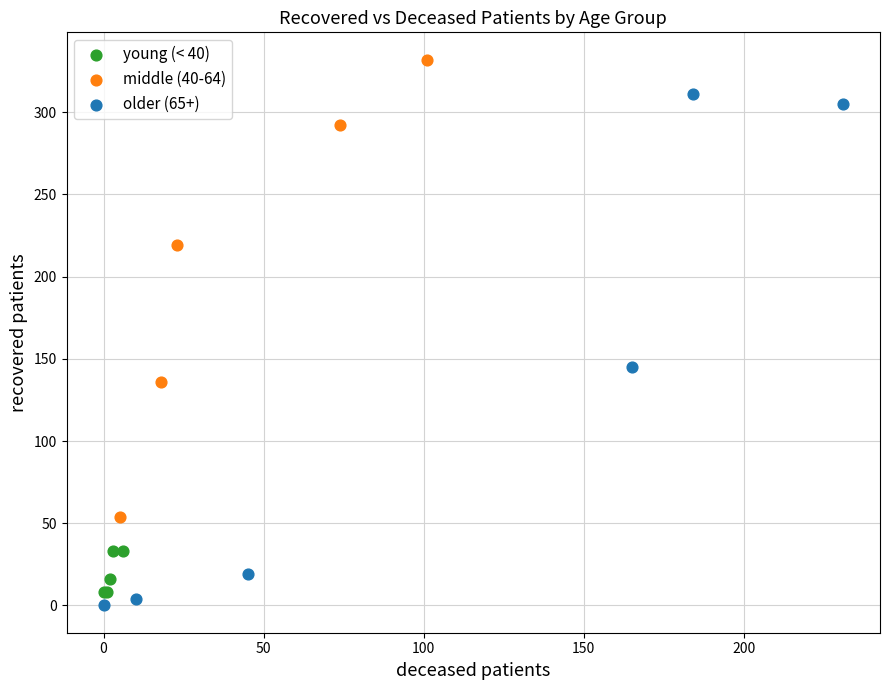

What are all the series names shown in the legend?

young (< 40), middle (40-64), older (65+)